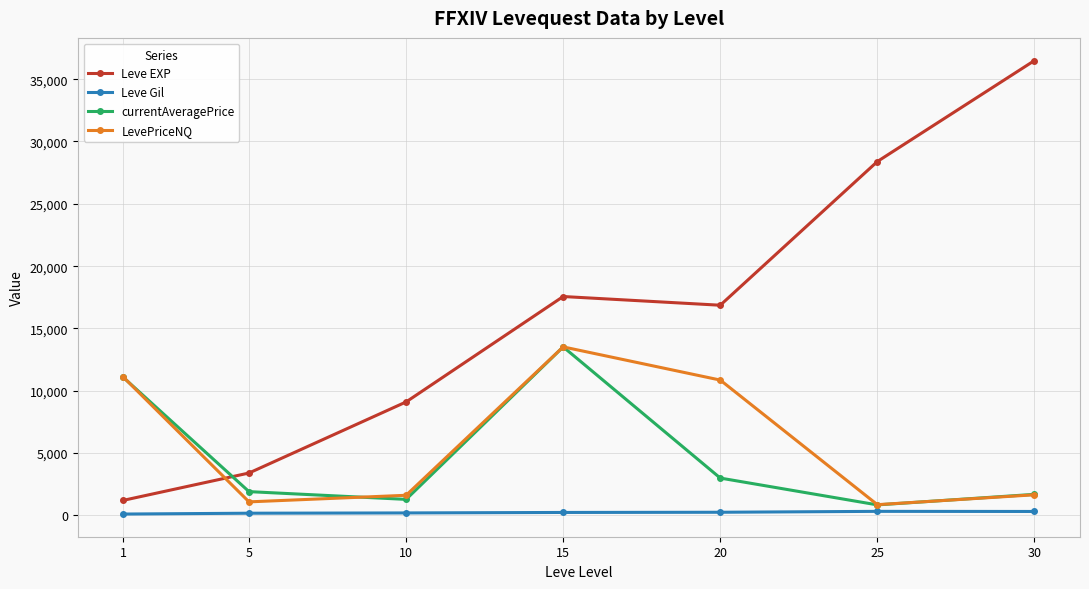

Where is the first local maximum for currentAveragePrice?

15